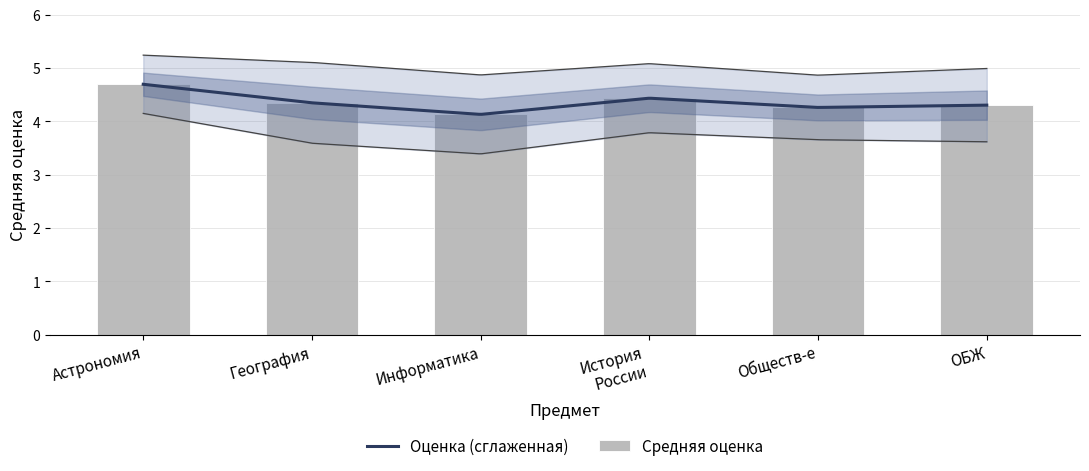

The value at ОБЖ is 4.3. True or false?

True